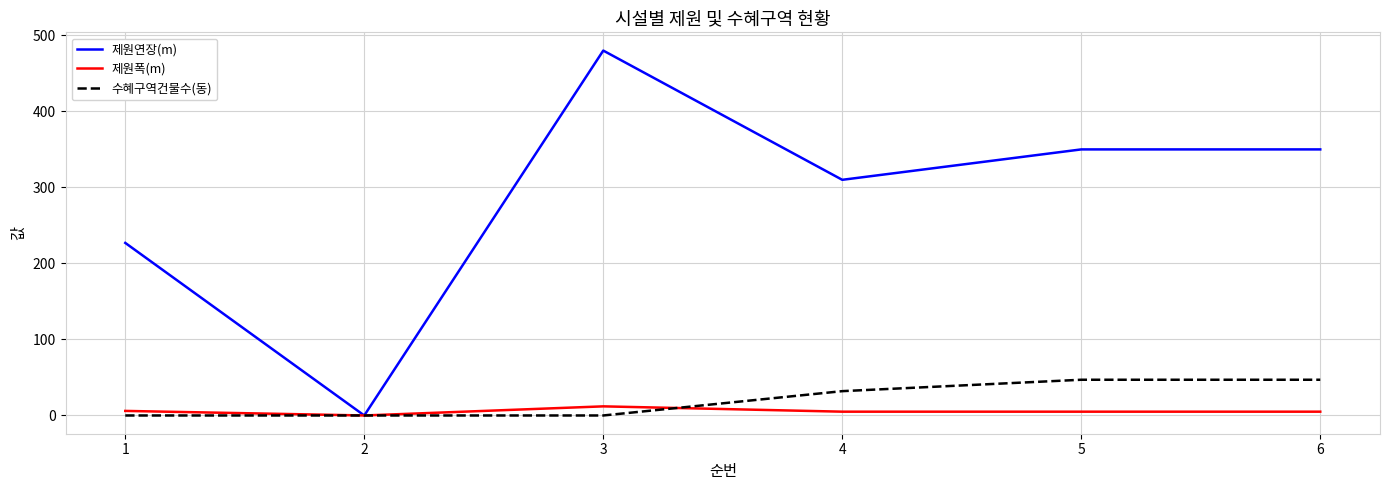

Where does the 제원폭(m) series first go above 5?

1